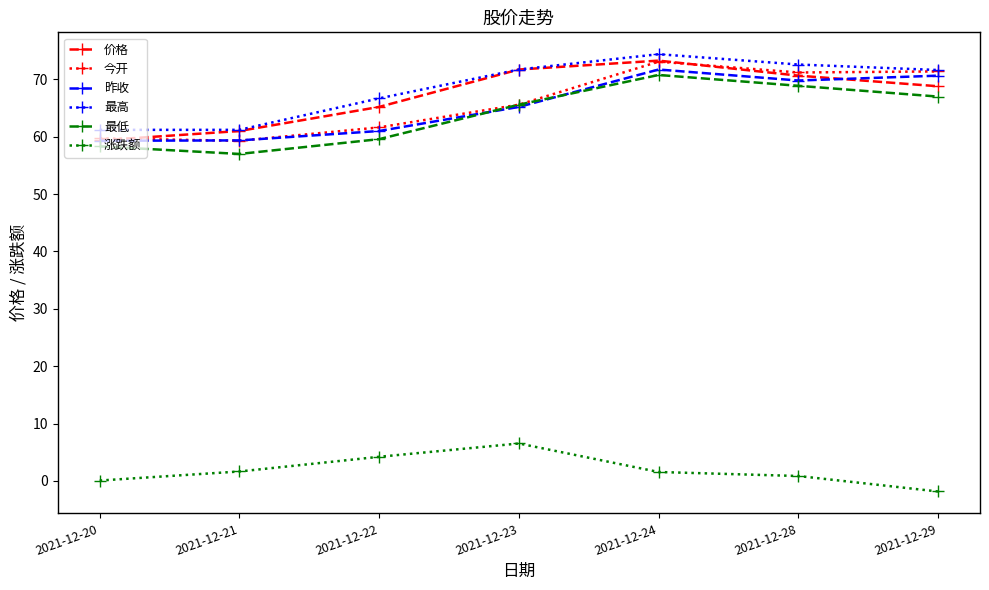

True or false: 价格 has more than 2 points higher than both neighbors.

False